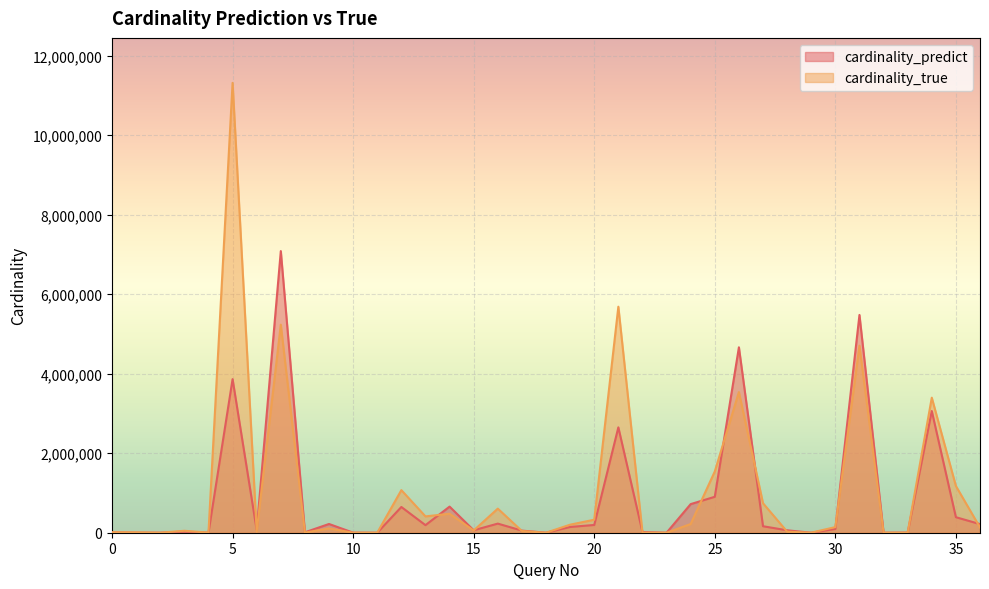

Rank the series at 16 from lowest to highest value.

cardinality_predict, cardinality_true